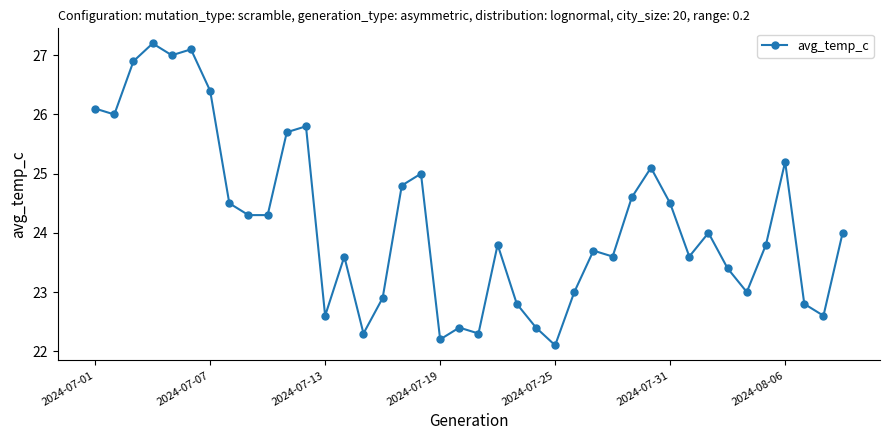

What is the value of the 29th point from the left?

24.6